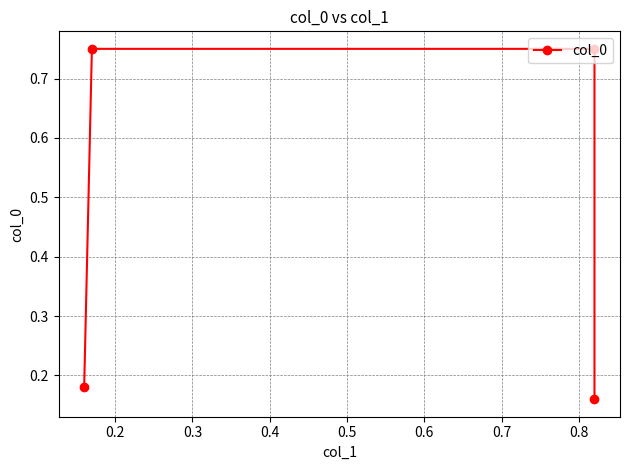

Which has a higher value, 0.2 or 0.3?

0.2